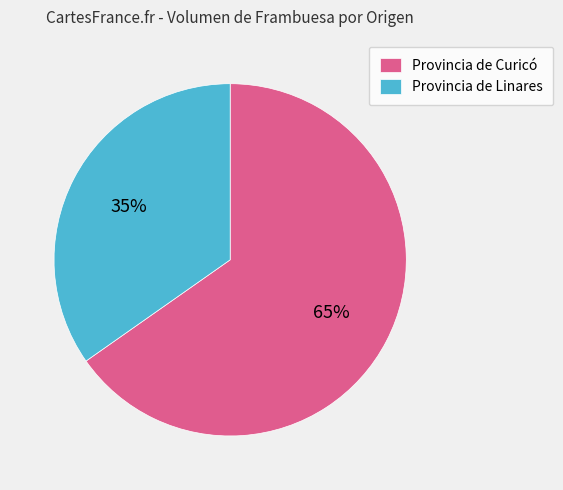

Do Provincia de Linares and Provincia de Curicó together represent more than half of the pie?

Yes